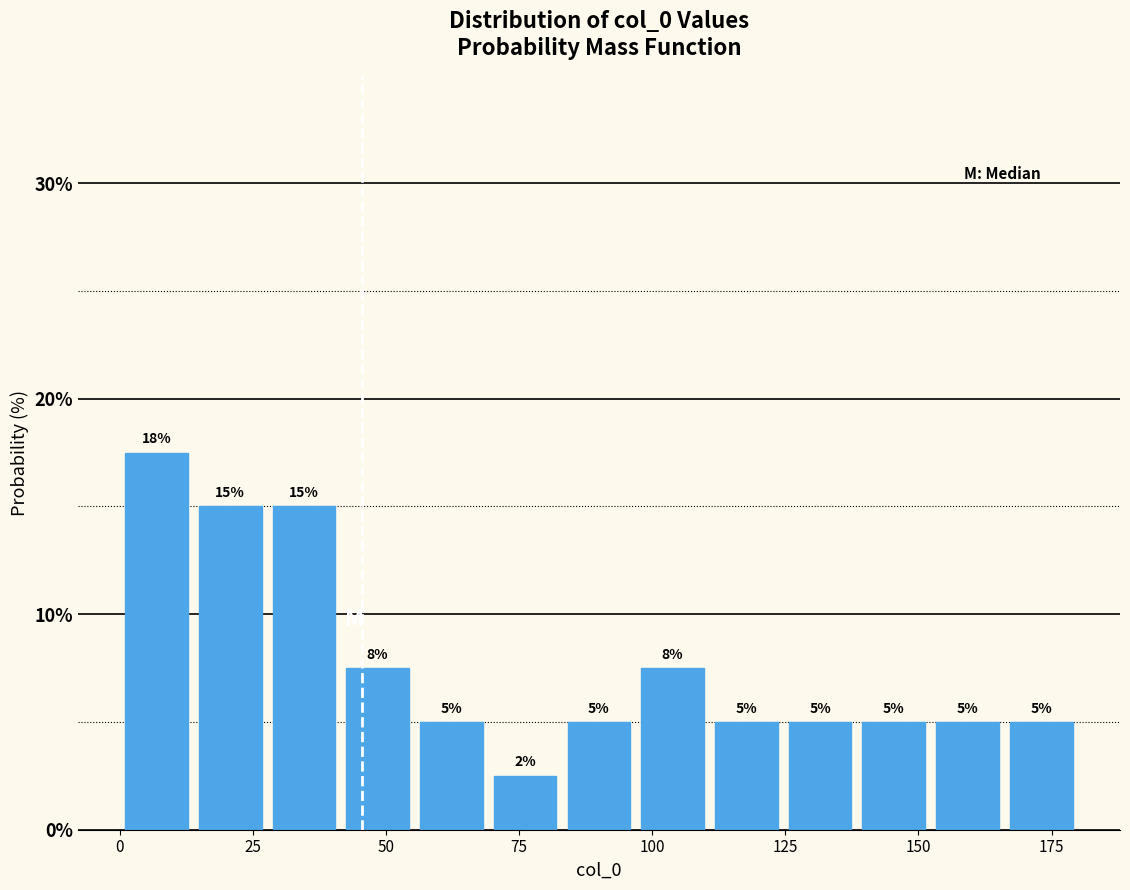

Around what value on the x-axis is the tallest bar? Give the approximate position of its centre, as read against the axis.

5